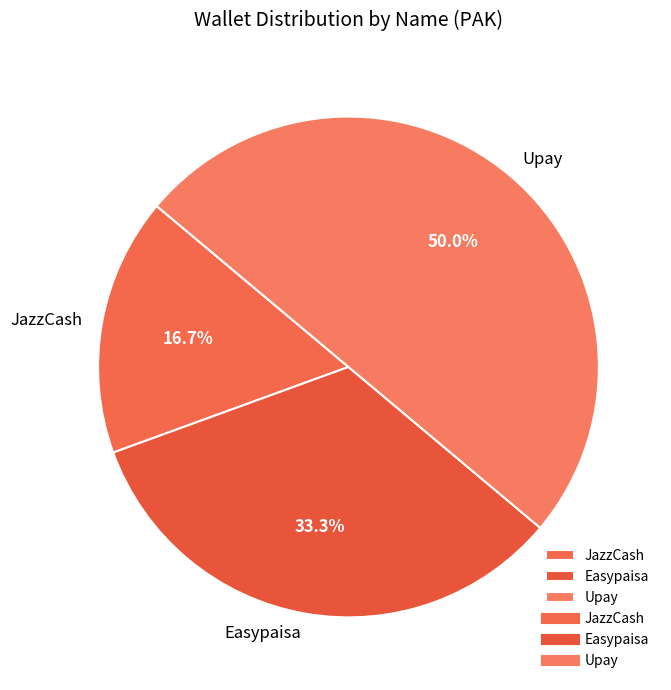

What is the ratio of the value at JazzCash to the value at Upay?

0.3